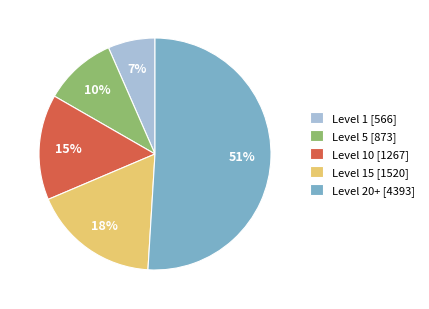

Is it true that Level 15 [1520] is 4% of the pie?

False